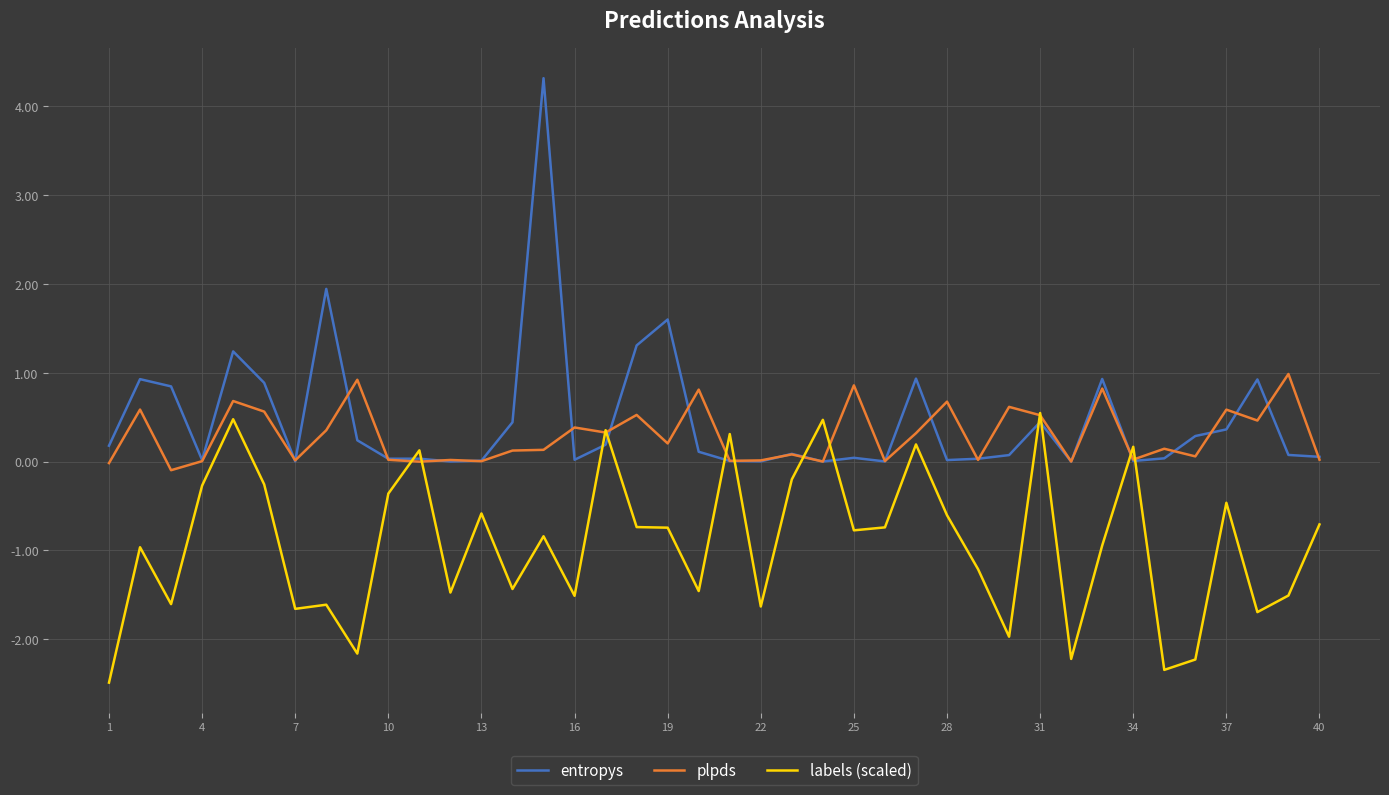

What is the highest value of the entropys series?

4.3